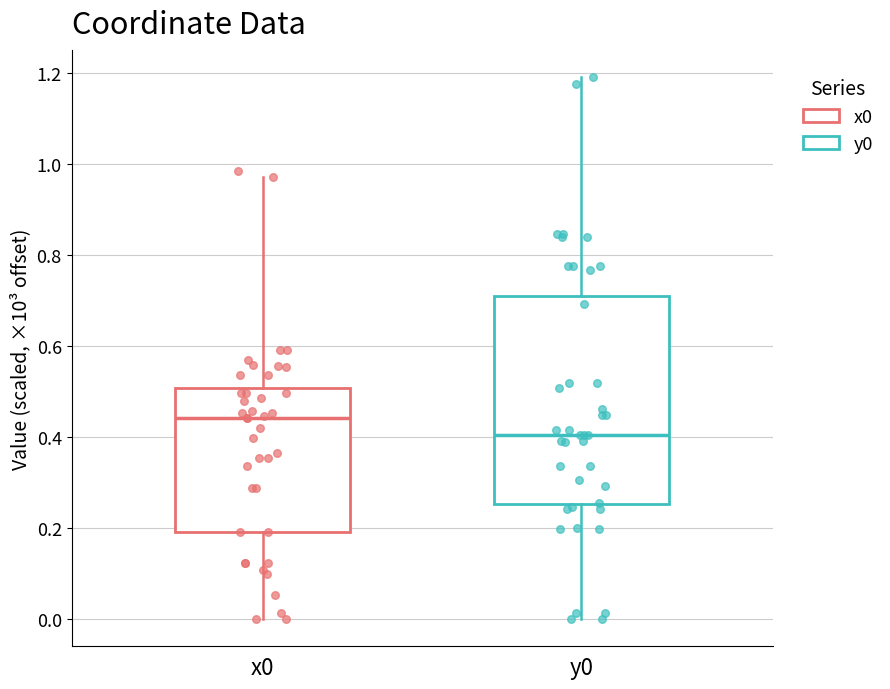

Reading left to right, transcribe this box plot: for each box, give where its median line is, the range the box spans, and where its two whiskers end, as read against the y-axis. The values are not printed on the chart, so give them approximately, as read against the axis.

x0: median 0.44, box 0.20 to 0.50, whiskers 0.00 to 0.98
y0: median 0.40, box 0.26 to 0.70, whiskers 0.00 to 1.20